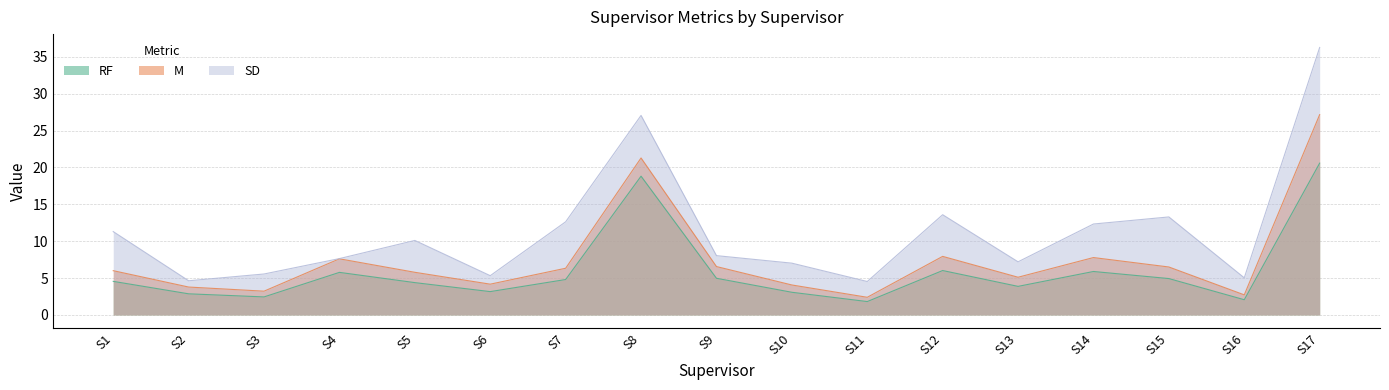

How many data points in RF are above 4?

10